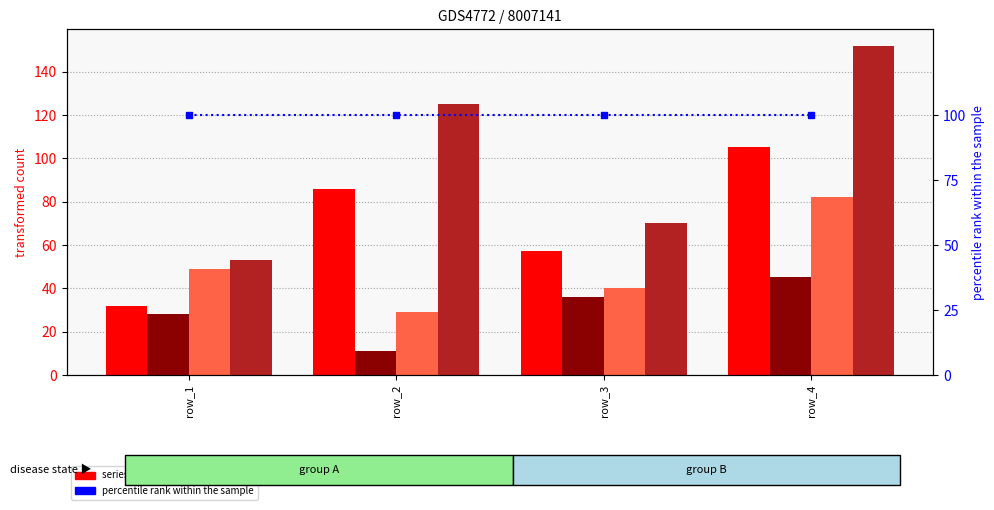

How many categories are shown in the chart?

4